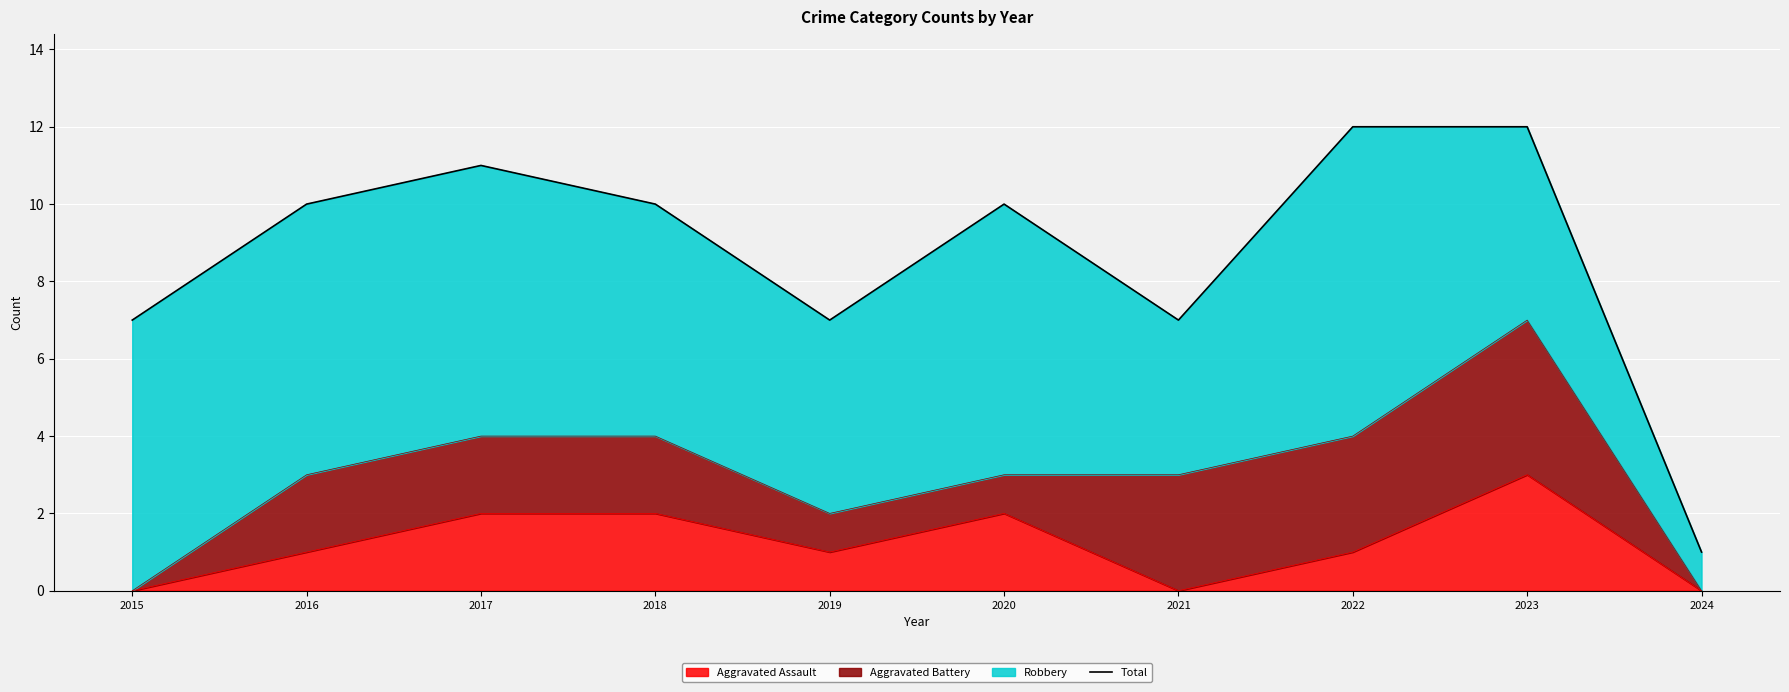

How many lines are shown in the chart?

1